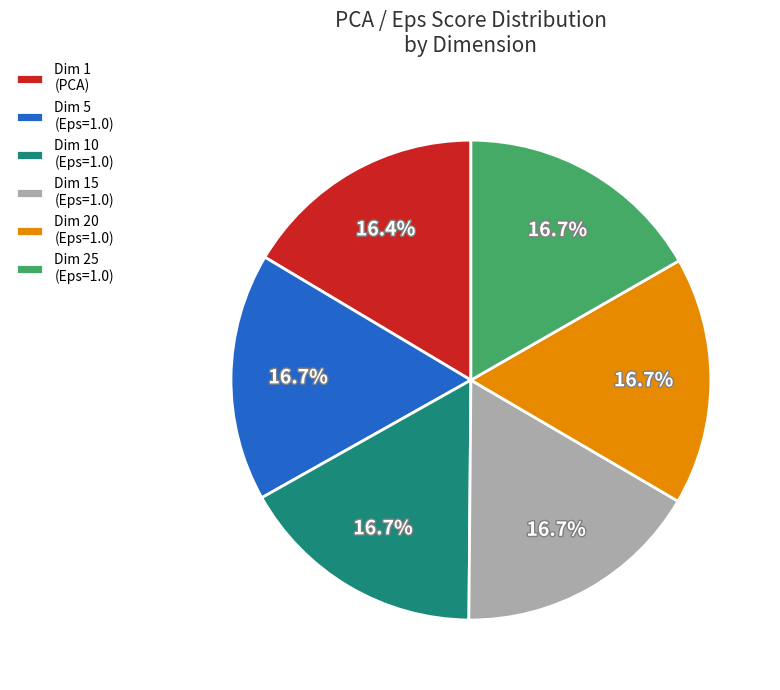

Is Dim 10 (Eps=1.0) the majority of the pie?

No